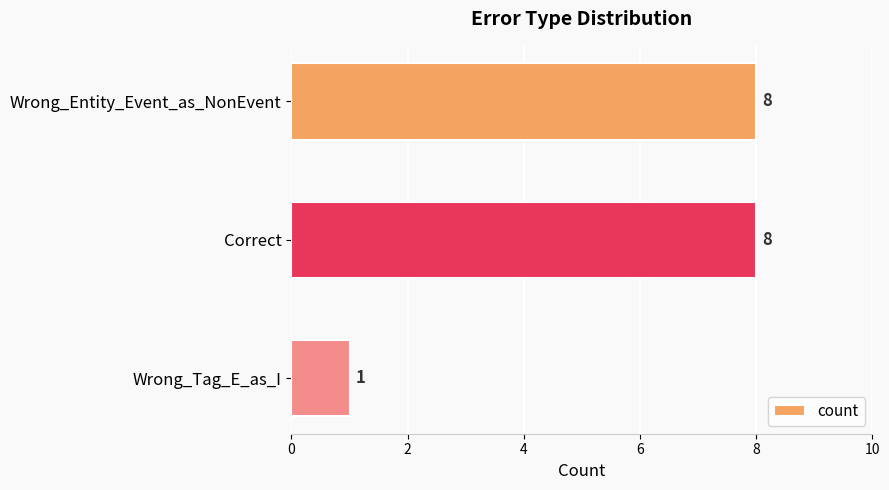

What is the sum of all values?

17